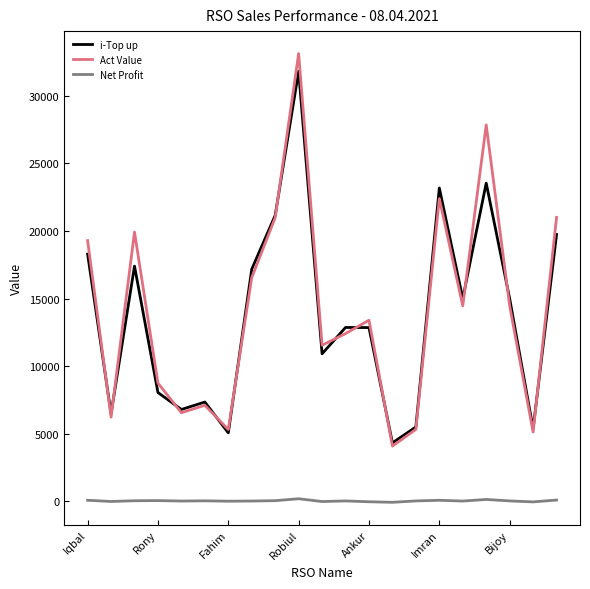

Which series has the widest spread of values?

Act Value